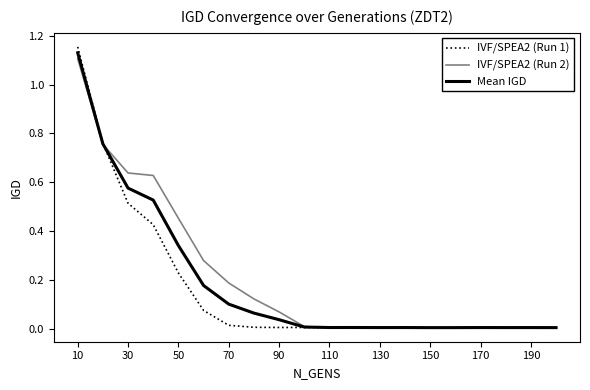

True or false: Mean IGD and IVF/SPEA2 (Run 2) intersect in this chart.

True